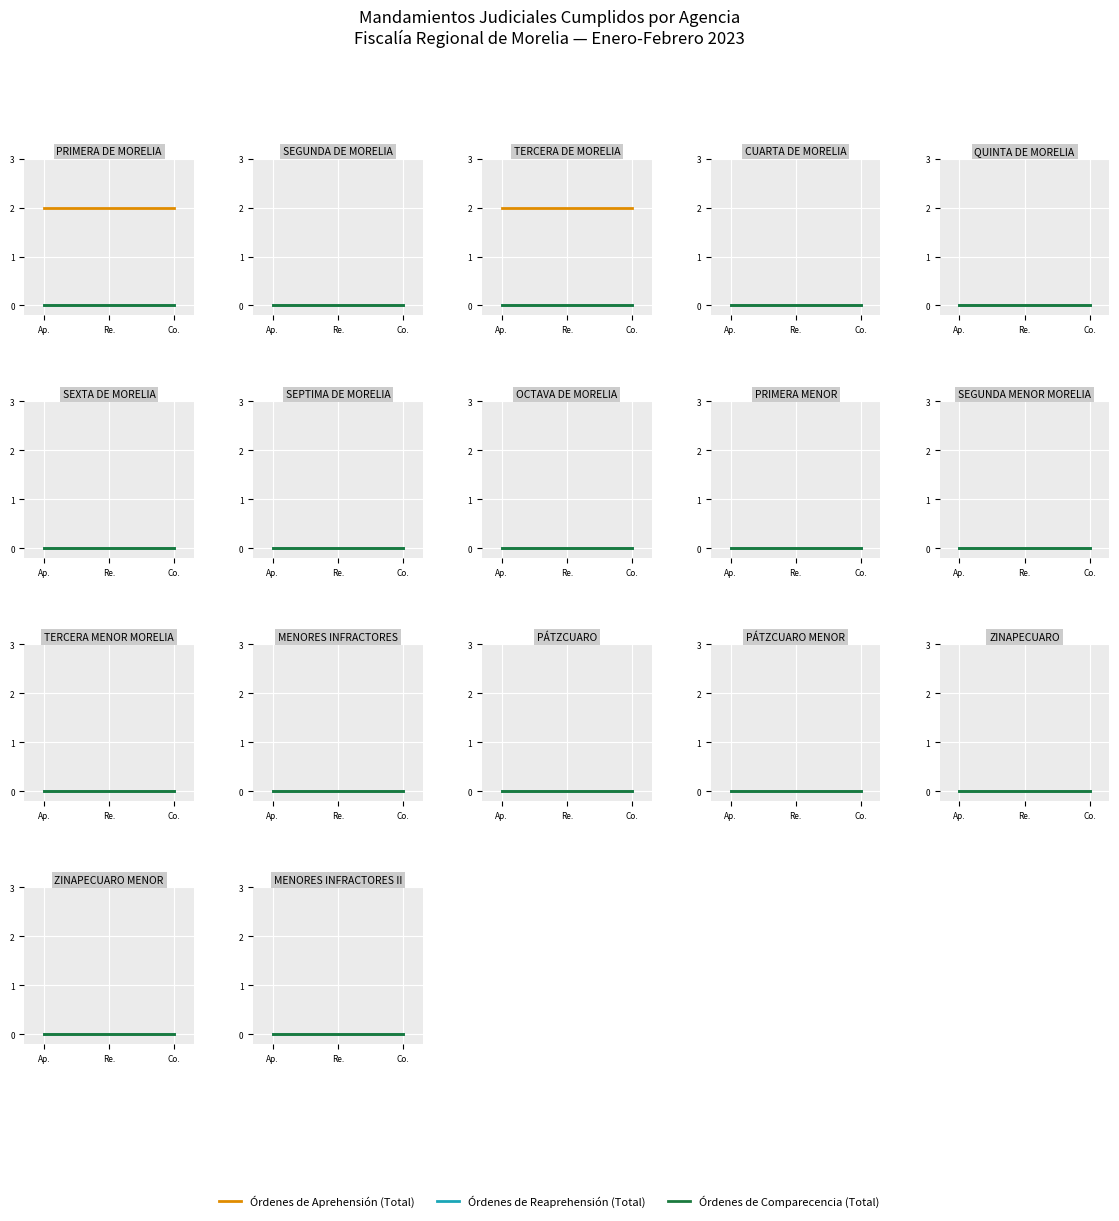

How many positive values does the Órdenes de Aprehensión (Total) series have?

2